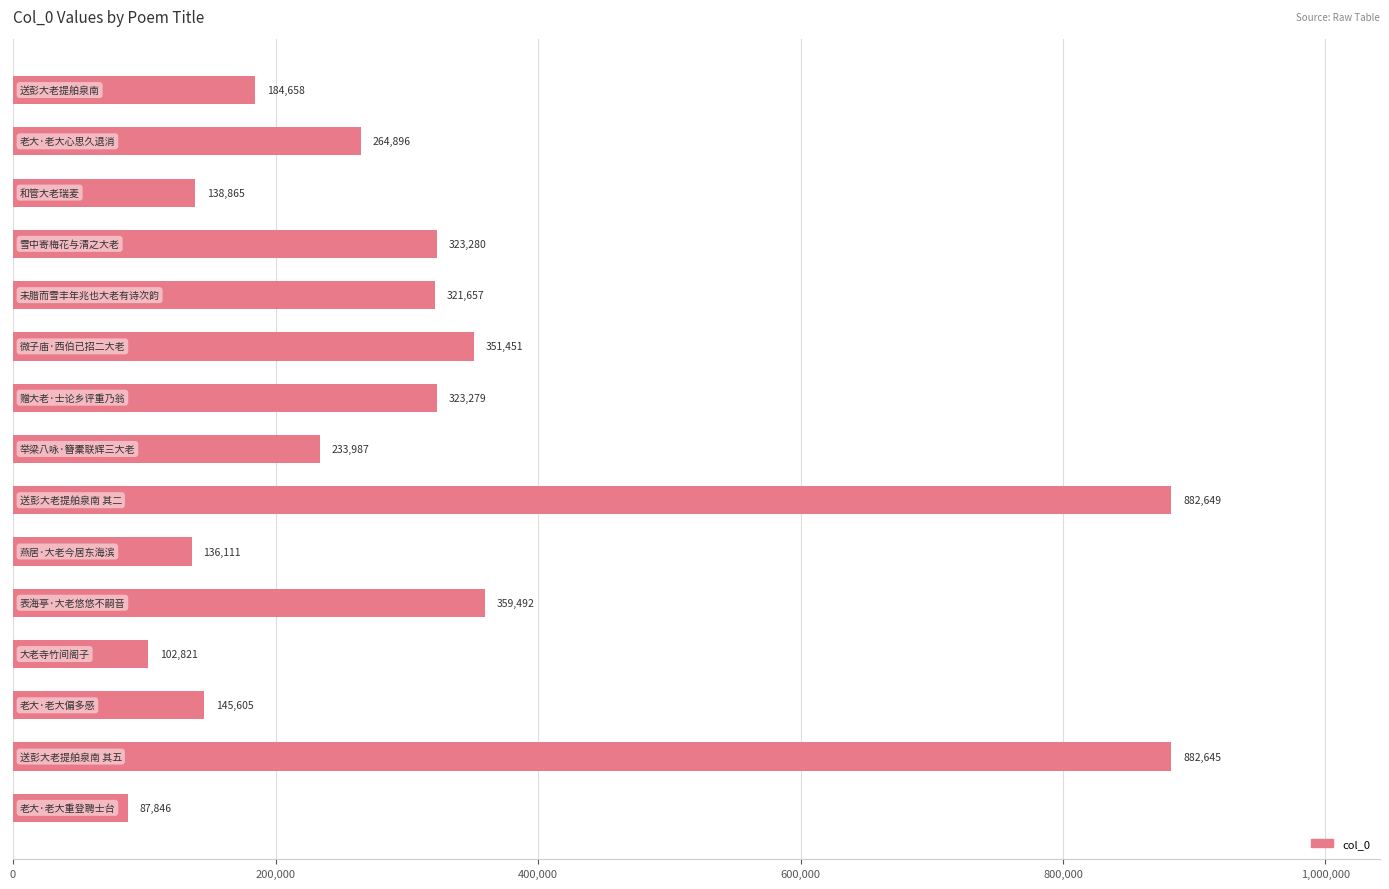

Does the chart contain any negative values?

No